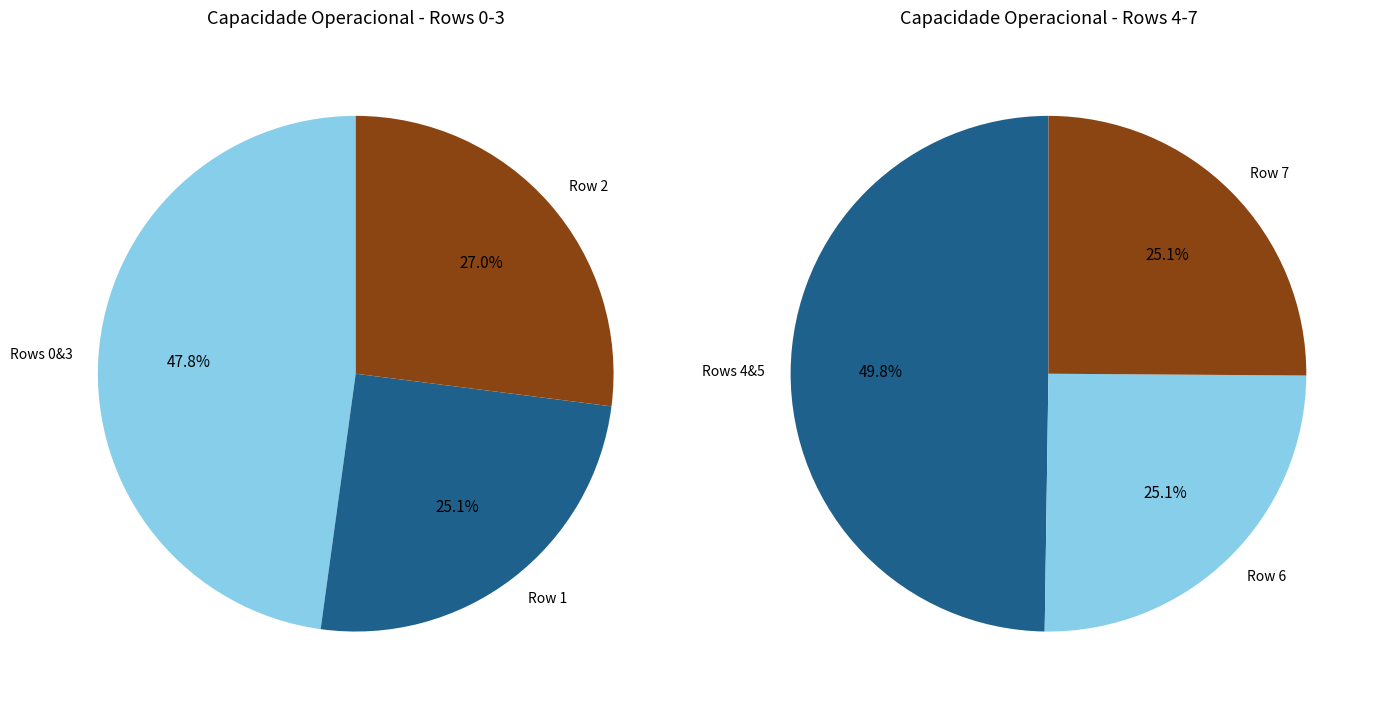

To the nearest percent, what is the difference between the 3 and 0 slice percentages?

4%